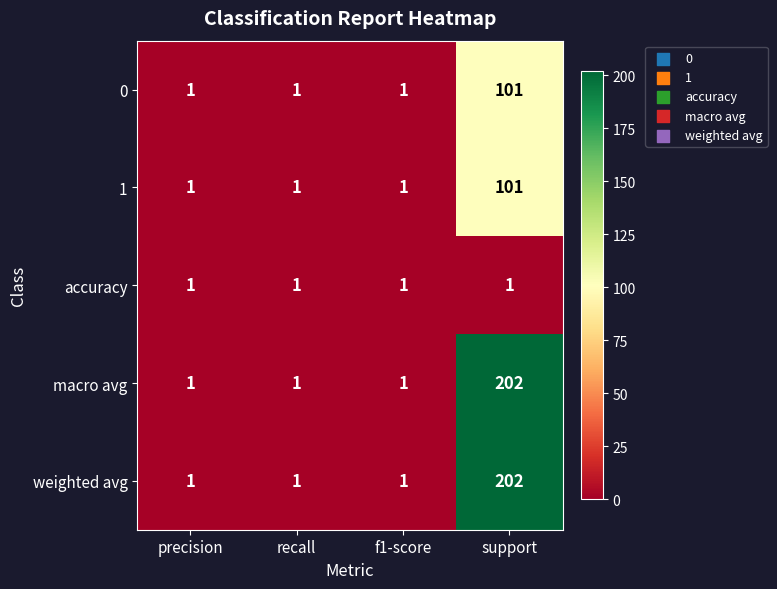

How many data points does each series have?

4